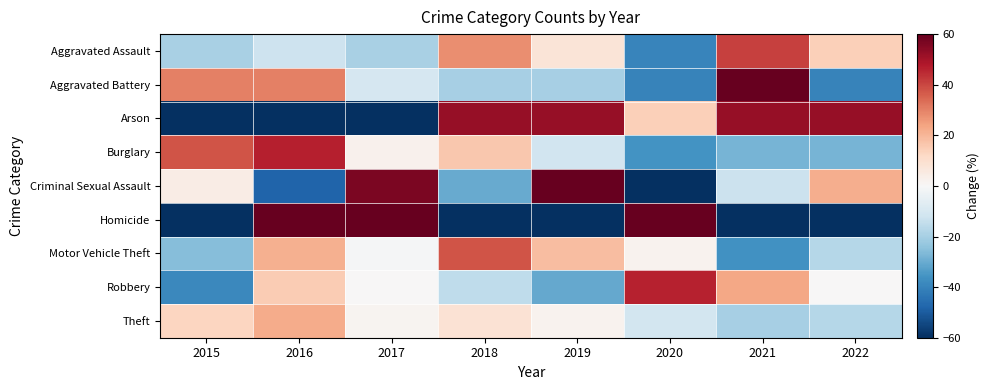

Which series has the largest range (max minus min)?

Homicide